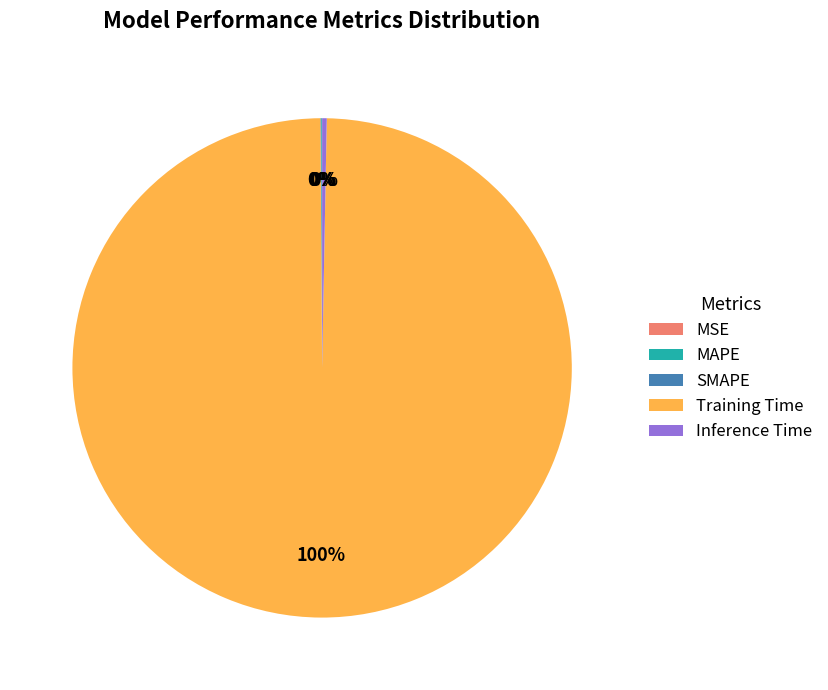

What percentage is the Training Time slice, to the nearest percent?

100%